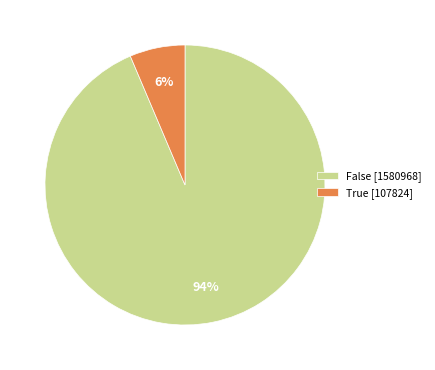

Do True [107824] and False [1580968] together represent more than half of the pie?

Yes